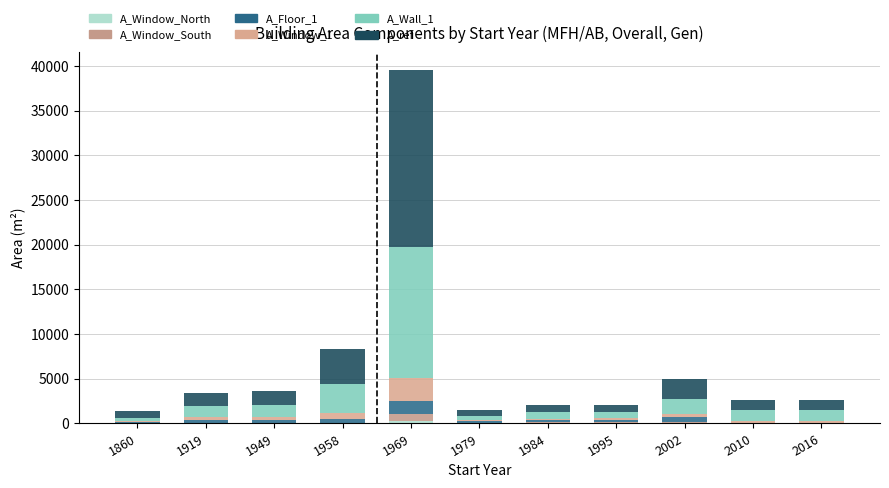

Count the number of data series in this chart.

6